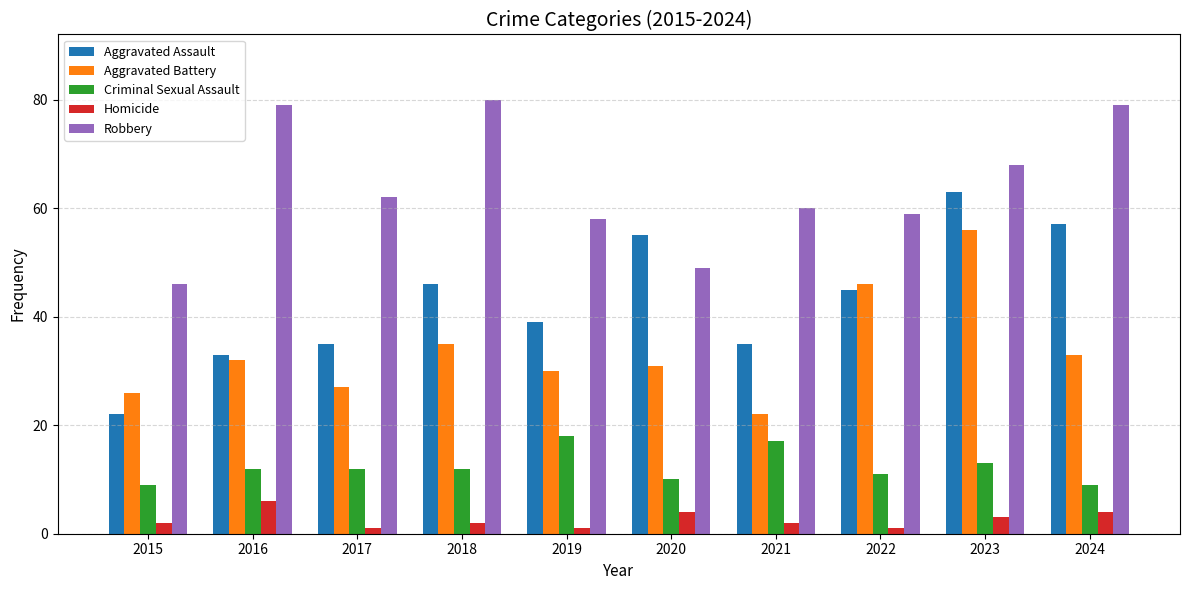

At which label does Homicide reach its peak?

2016